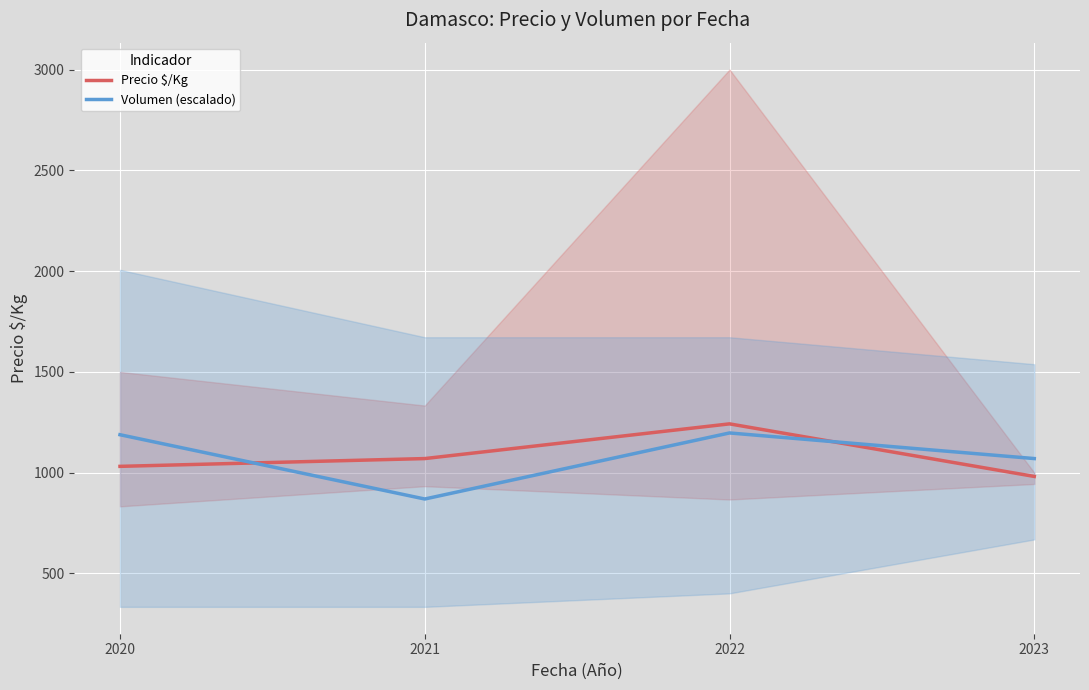

What is the sum of the Volumen (escalado) values at 2020 and 2022?

2385.5